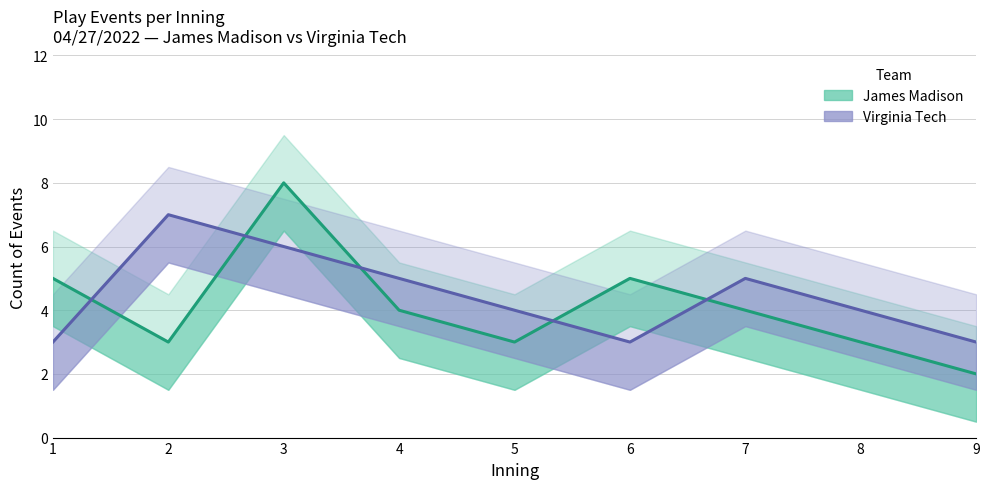

At which category does the chart reach its peak across all series?

3